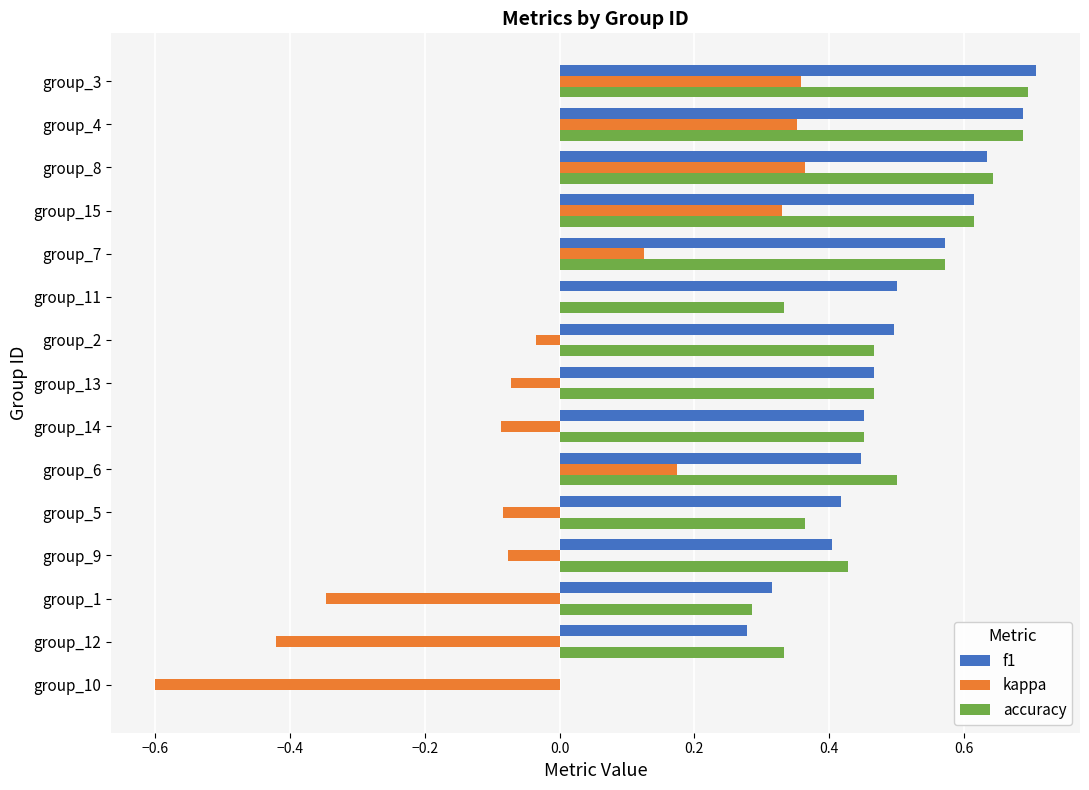

How many values in the accuracy series exceed 0?

14